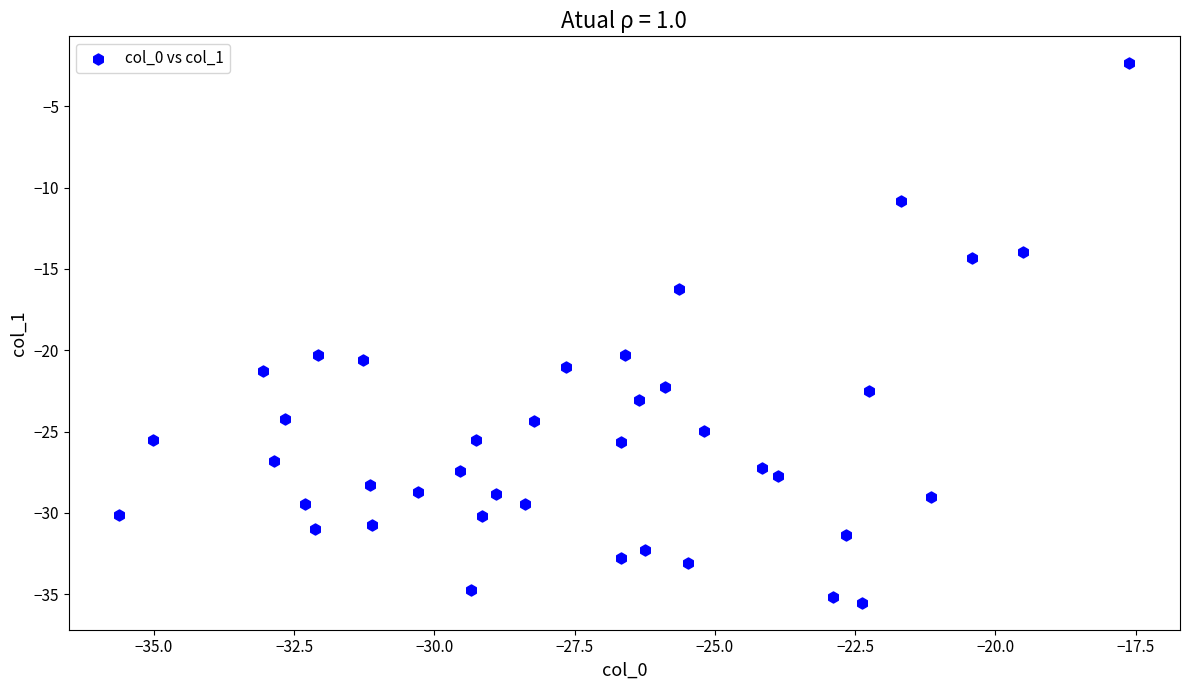

What is the range of X values (max minus min)?

18.0